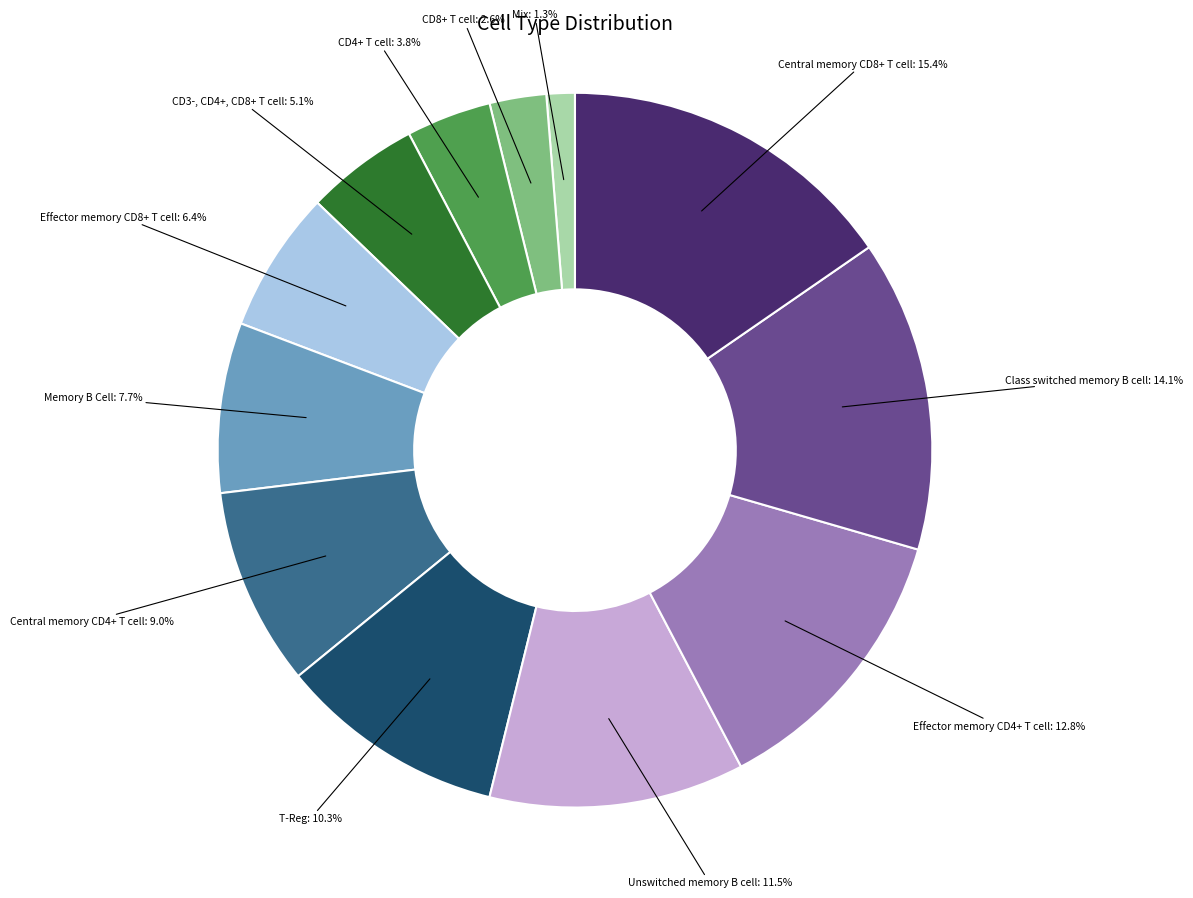

How many segments does this pie chart have?

12